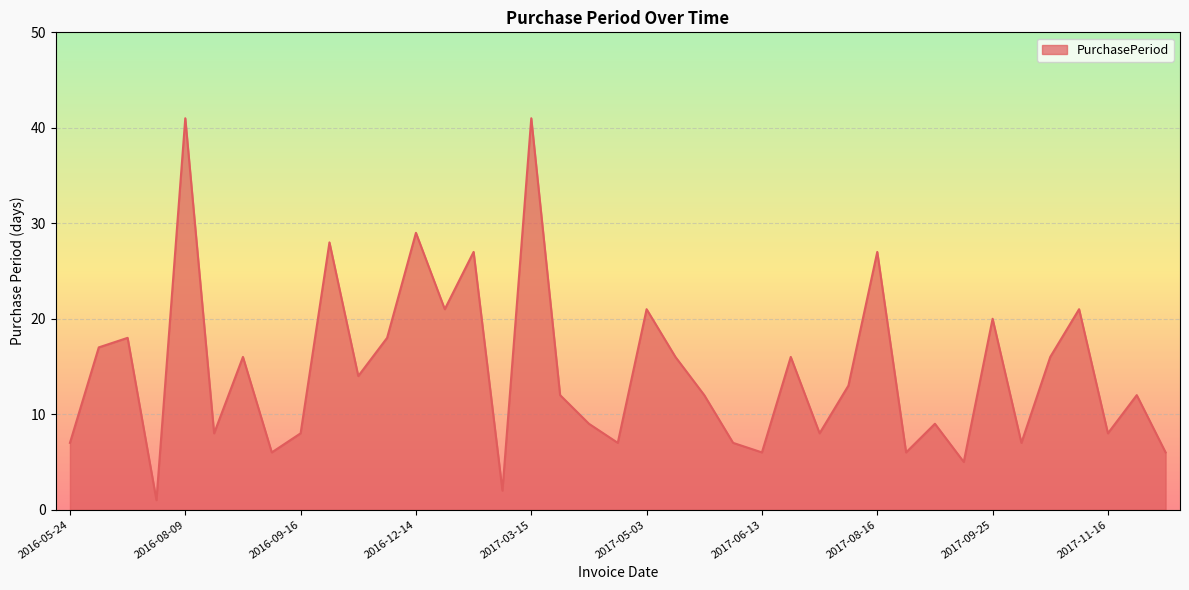

What is the greatest value displayed?

41